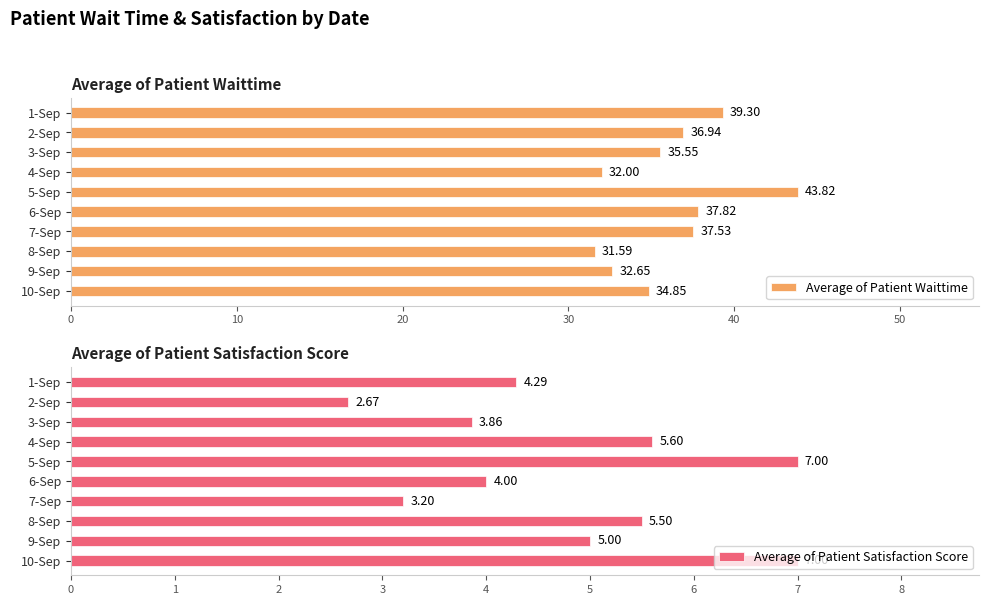

What is the highest value of the Average of Patient Satisfaction Score series?

7.0